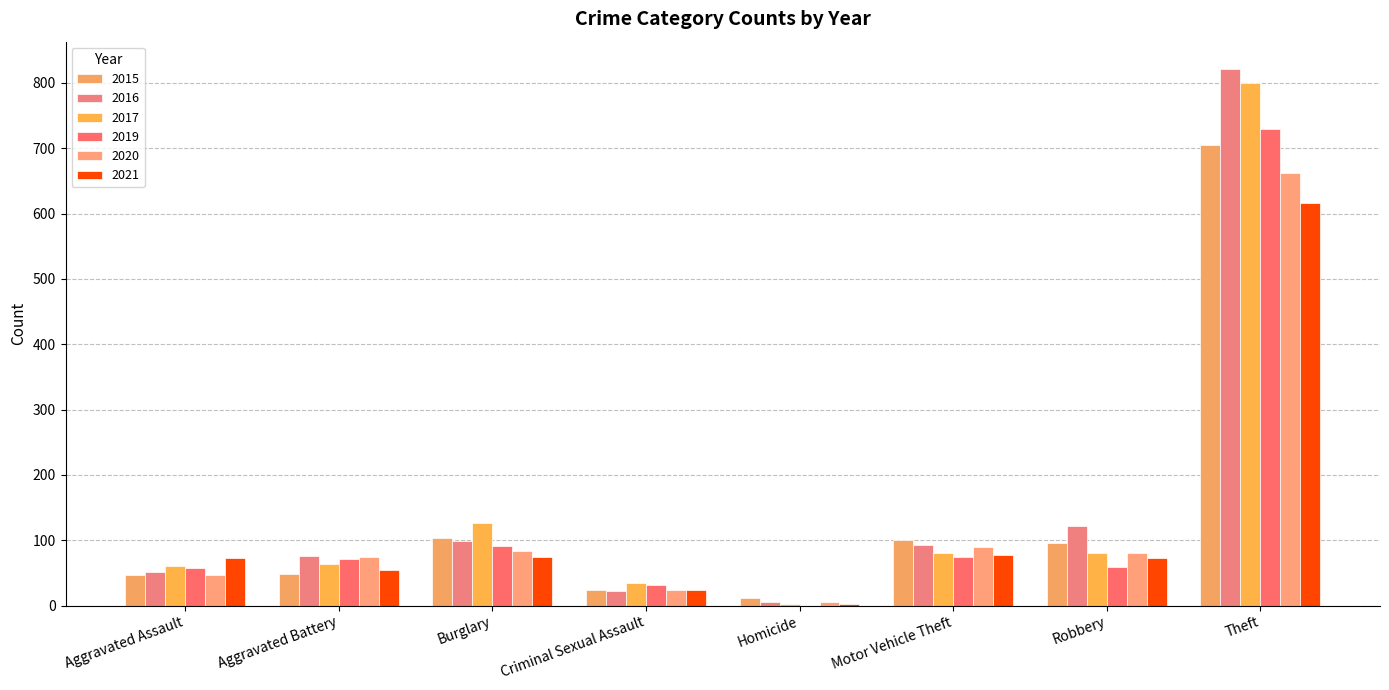

At which label is 2016 closest to 414?

Robbery